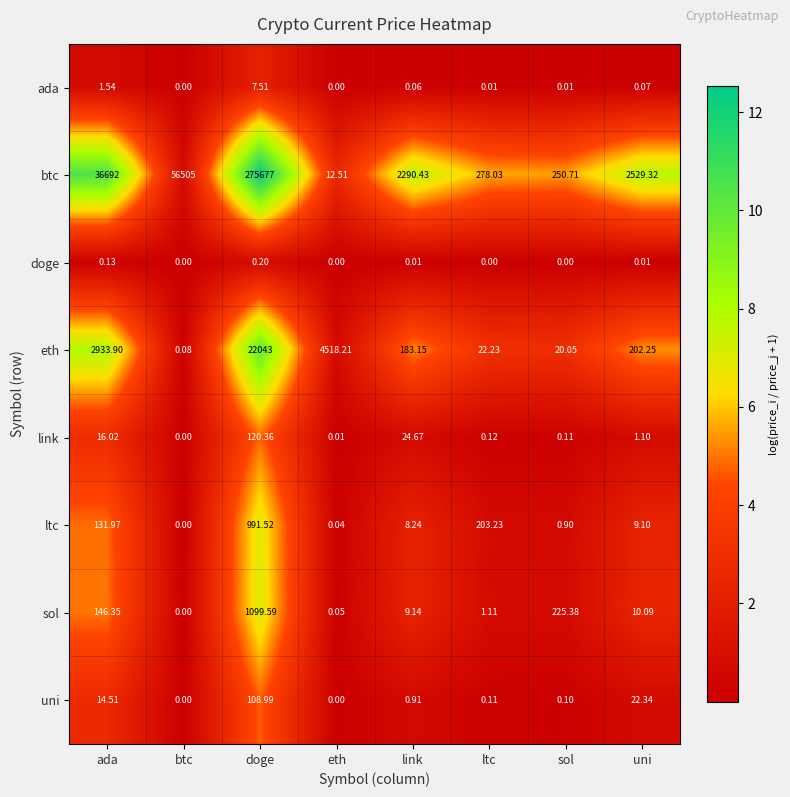

At ada, list the series in order from smallest to largest.

doge, ada, uni, link, ltc, sol, eth, btc